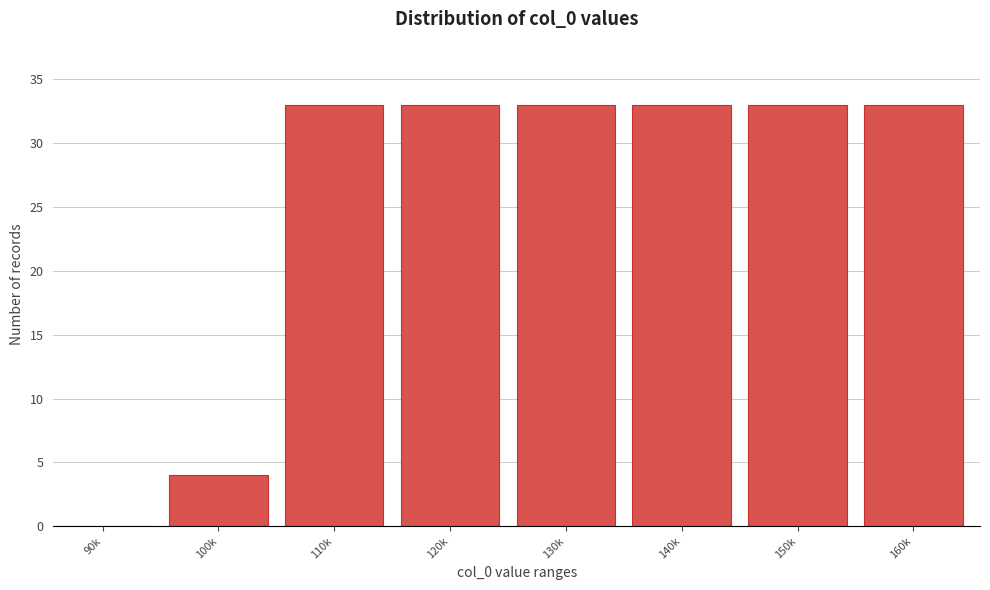

Reading left to right, list all the values displayed in this chart.

90k=0	100k=4	110k=33	120k=33	130k=33	140k=33	150k=33	160k=33